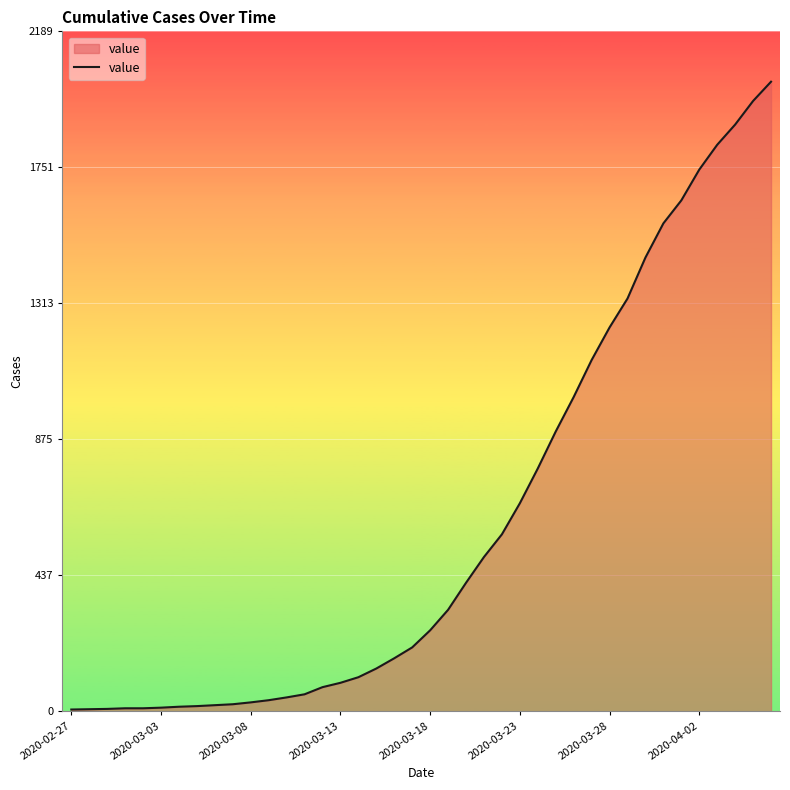

Does the chart have visible grid lines?

Yes